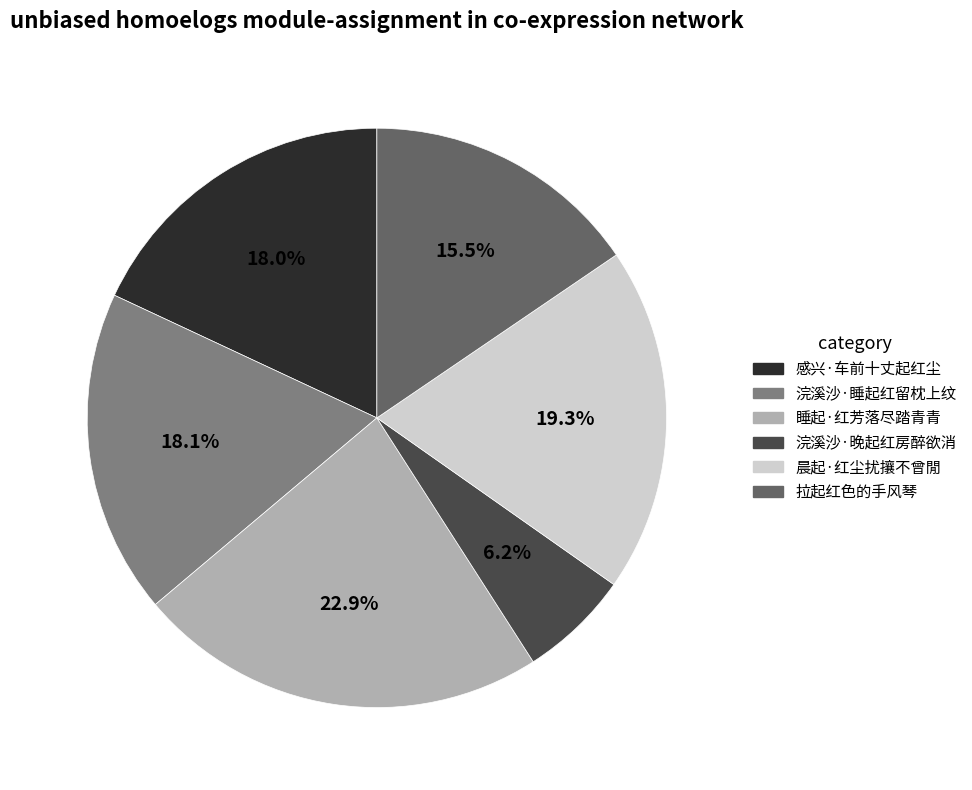

Approximately how many times larger is the value at 浣溪沙·睡起红留枕上纹 compared to 拉起红色的手风琴?

1.2